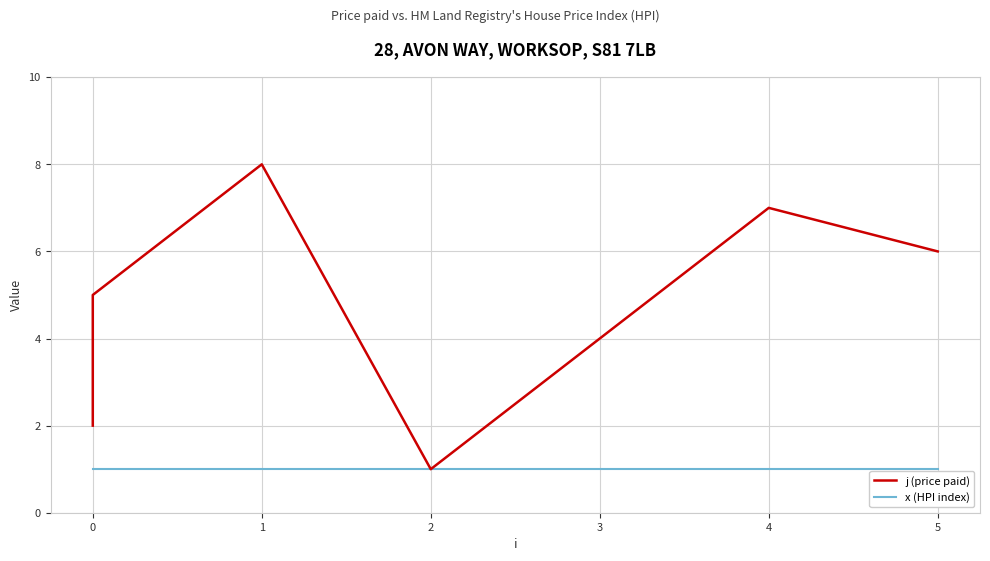

Reading left to right, extract all data points from this chart.

j (price paid): 2	3	5	8	1	4	7	6
x (HPI index): 1	1	1	1	1	1	1	1